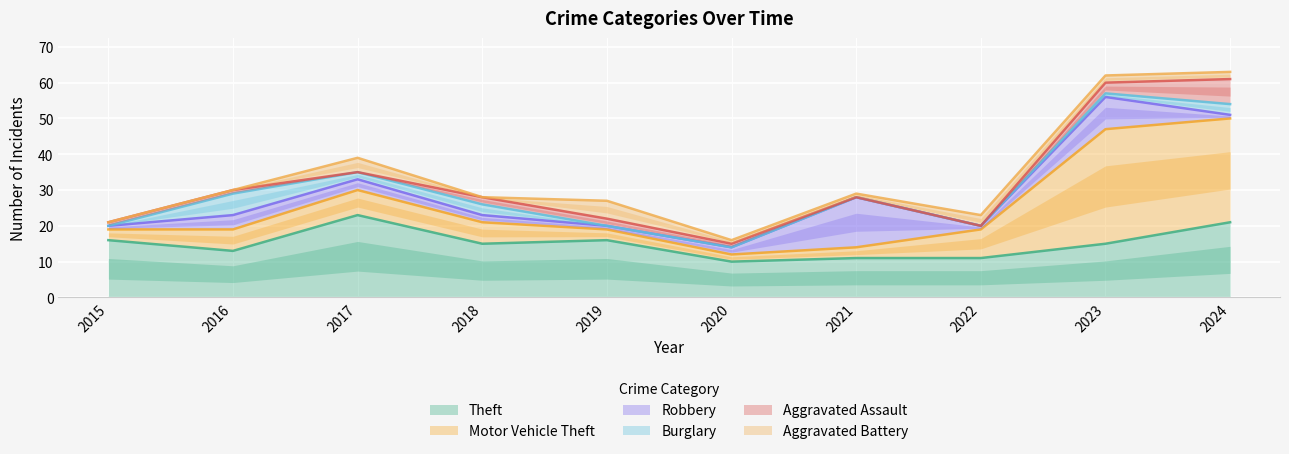

At which label does Robbery reach its minimum?

2015